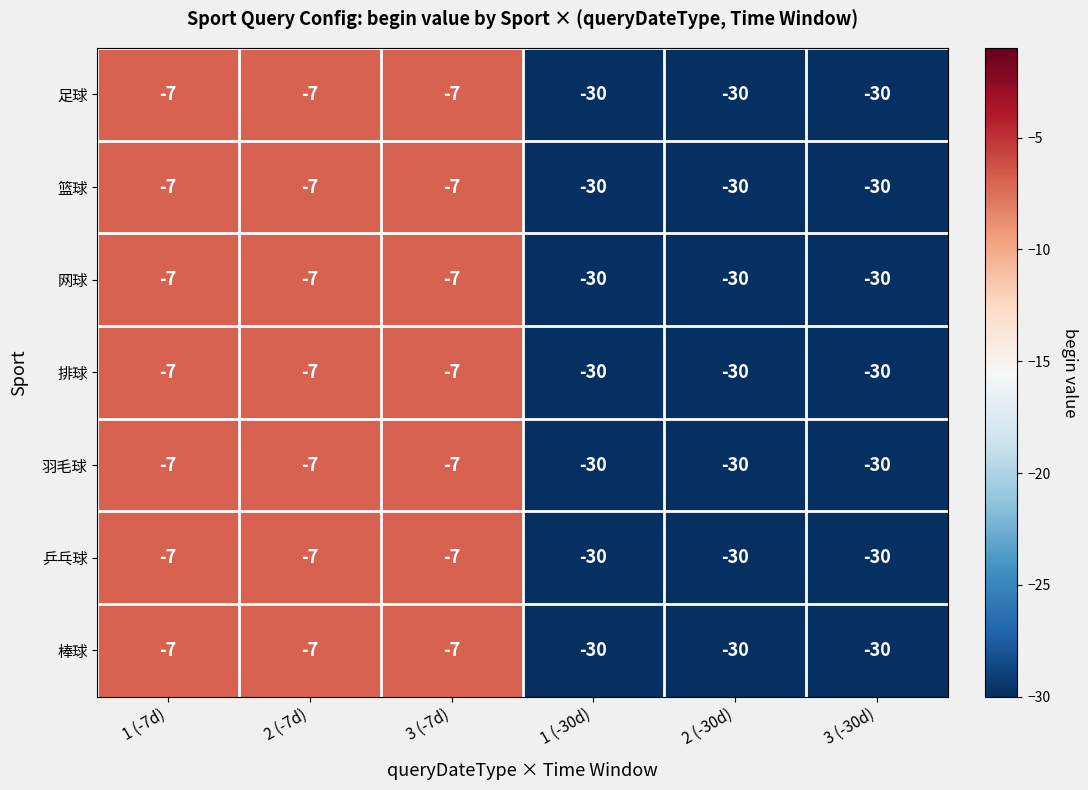

The 棒球 series shows -7 at 1 (-7d). True or false?

True